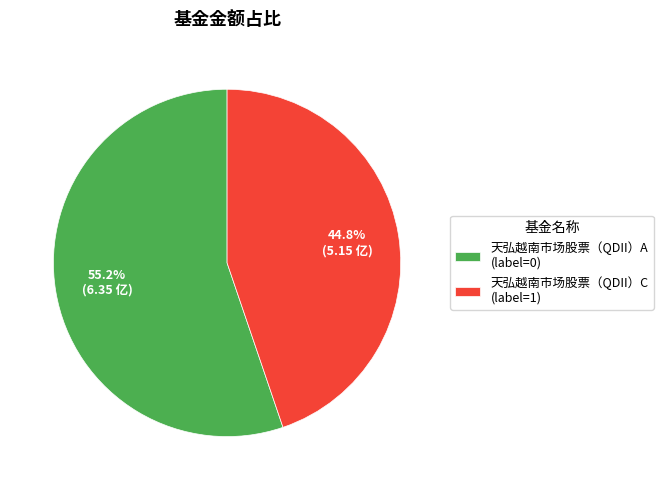

Which slice represents more than half of the pie?

天弘越南市场股票（QDII）A